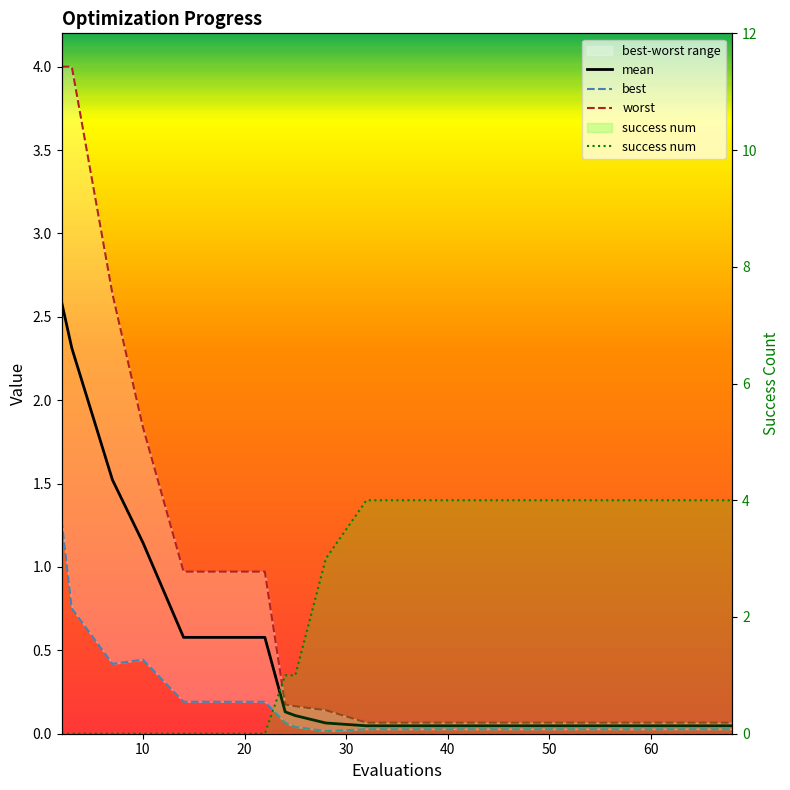

Rank the series by their maximum value, from lowest to highest.

best, mean, worst, success num